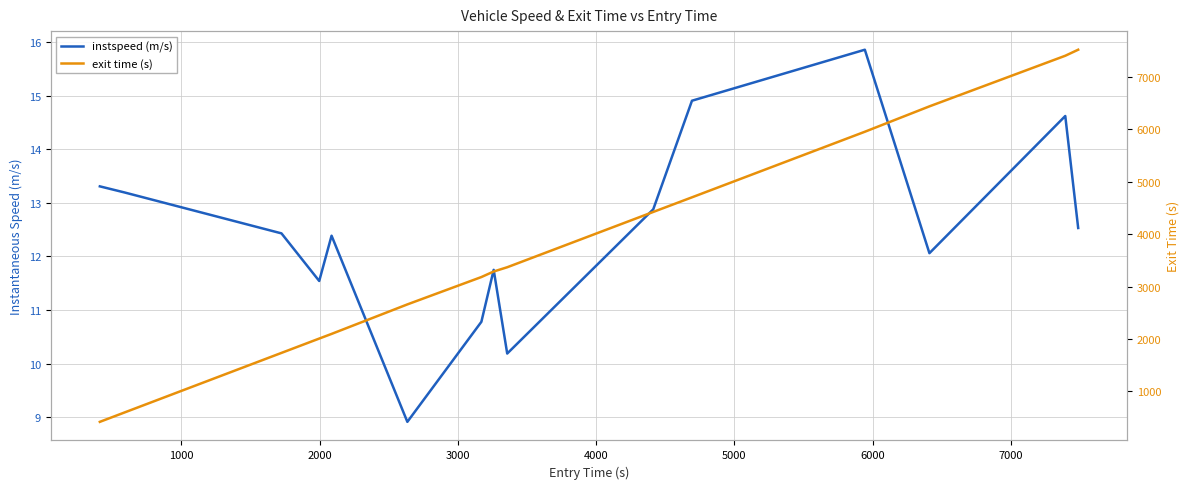

True or false: instspeed (m/s) and exit time (s) intersect in this chart.

False